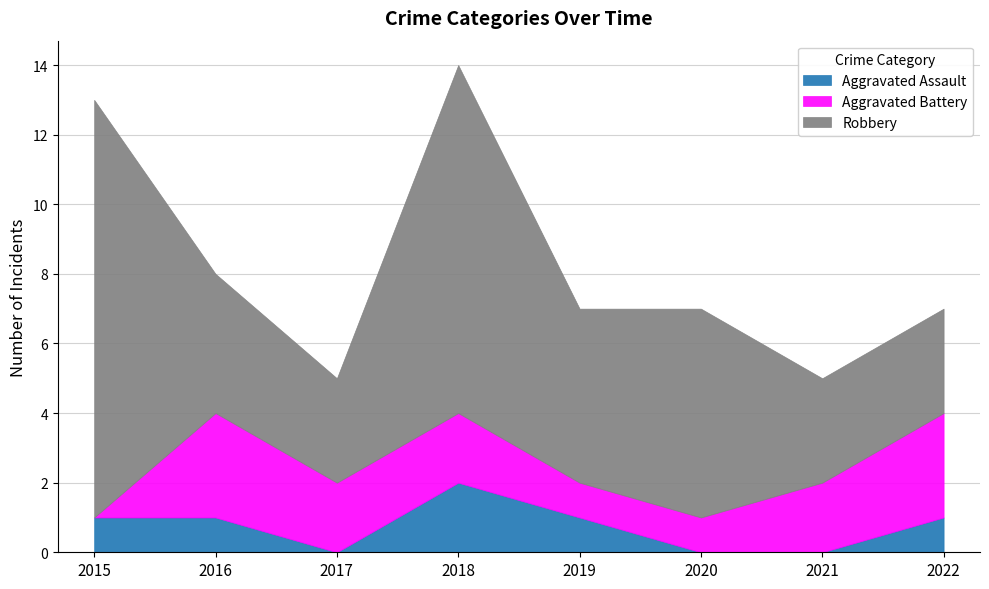

Which series has the widest spread of values?

Robbery